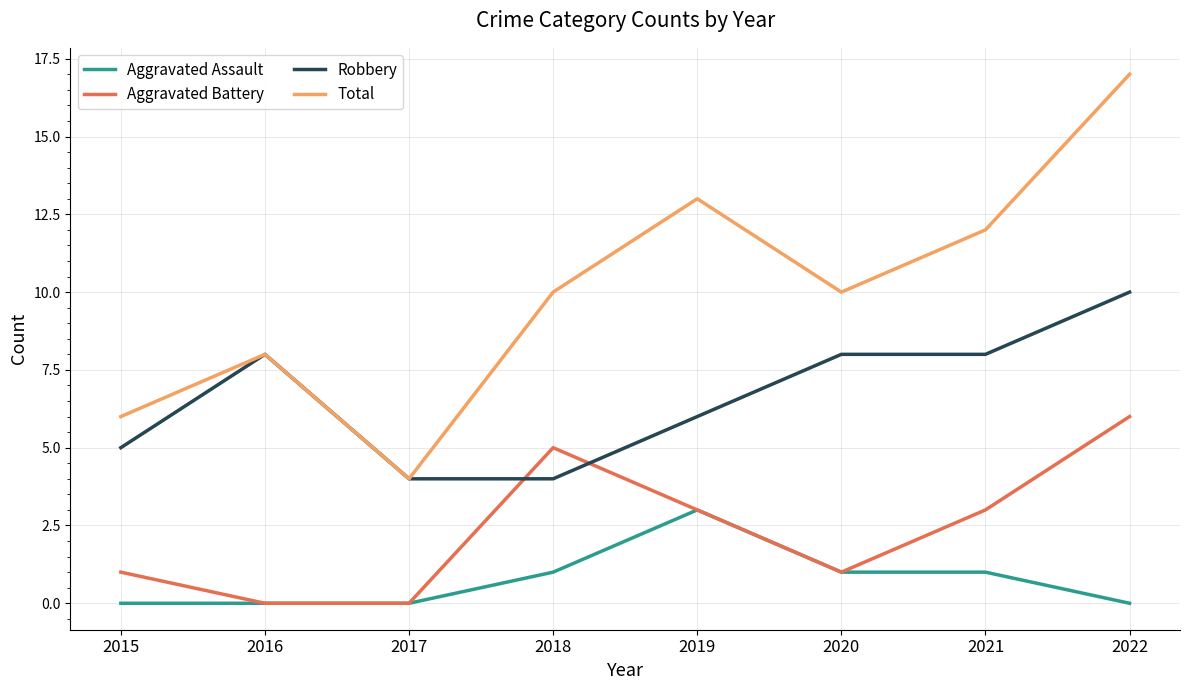

Reading right to left, what are all the values shown in this chart?

Aggravated Assault: 2022=0	2021=1	2020=1	2019=3	2018=1	2017=0	2016=0	2015=0
Aggravated Battery: 2022=6	2021=3	2020=1	2019=3	2018=5	2017=0	2016=0	2015=1
Robbery: 2022=10	2021=8	2020=8	2019=6	2018=4	2017=4	2016=8	2015=5
Total: 2022=17	2021=12	2020=10	2019=13	2018=10	2017=4	2016=8	2015=6